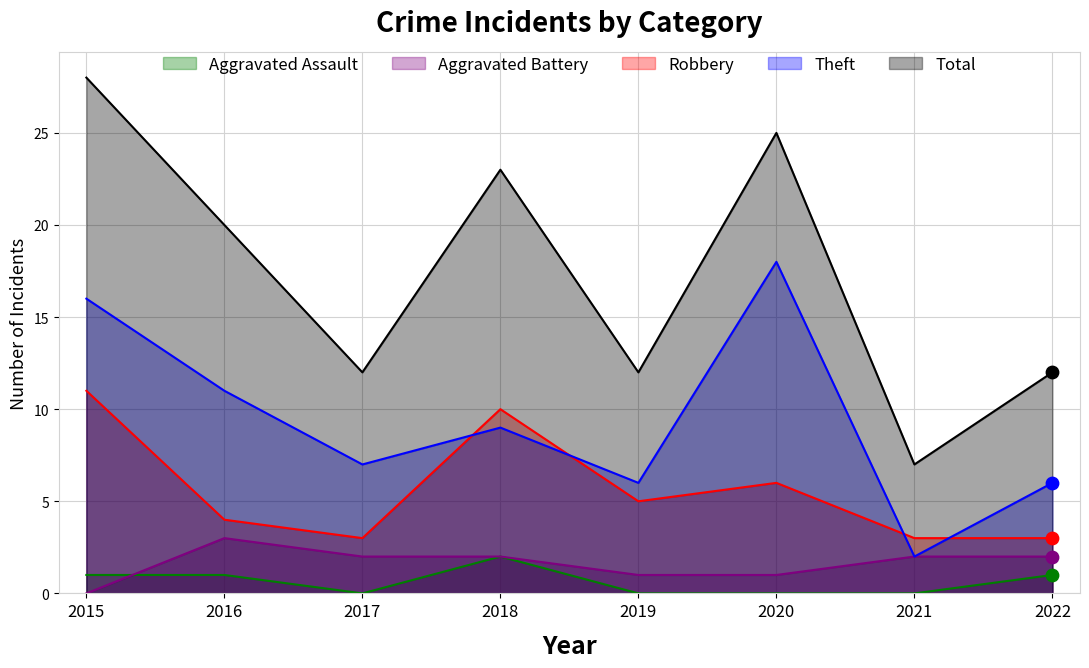

Is the value of Total at 2022 greater than the value of Aggravated Assault at 2019?

Yes